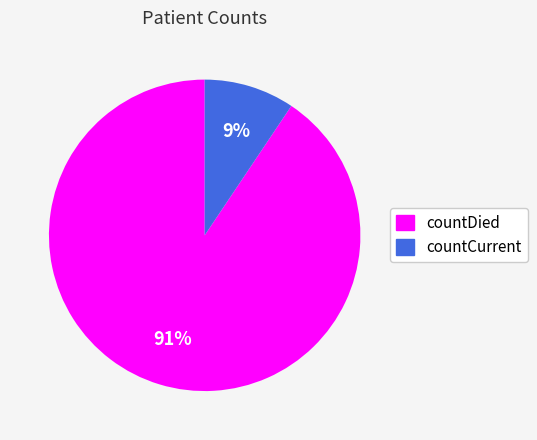

What is the largest slice in the pie chart?

countDied